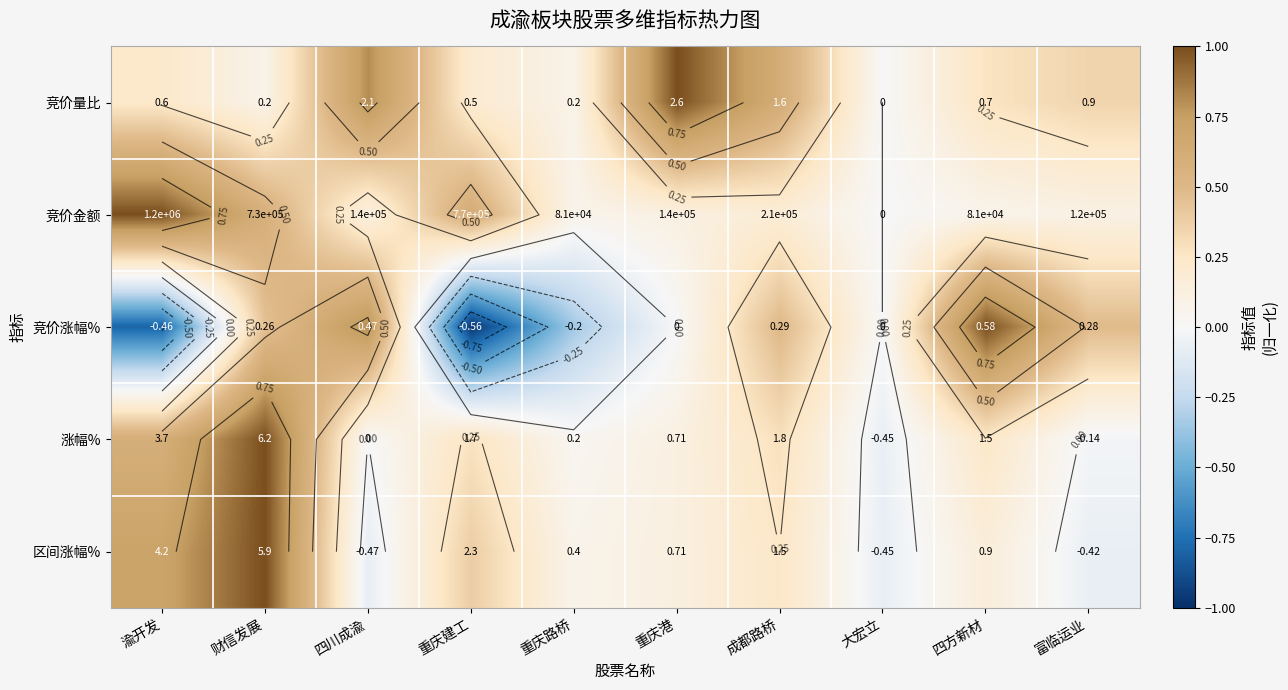

What is the difference between the maximum and second lowest values in the 竞价金额 series?

0.9